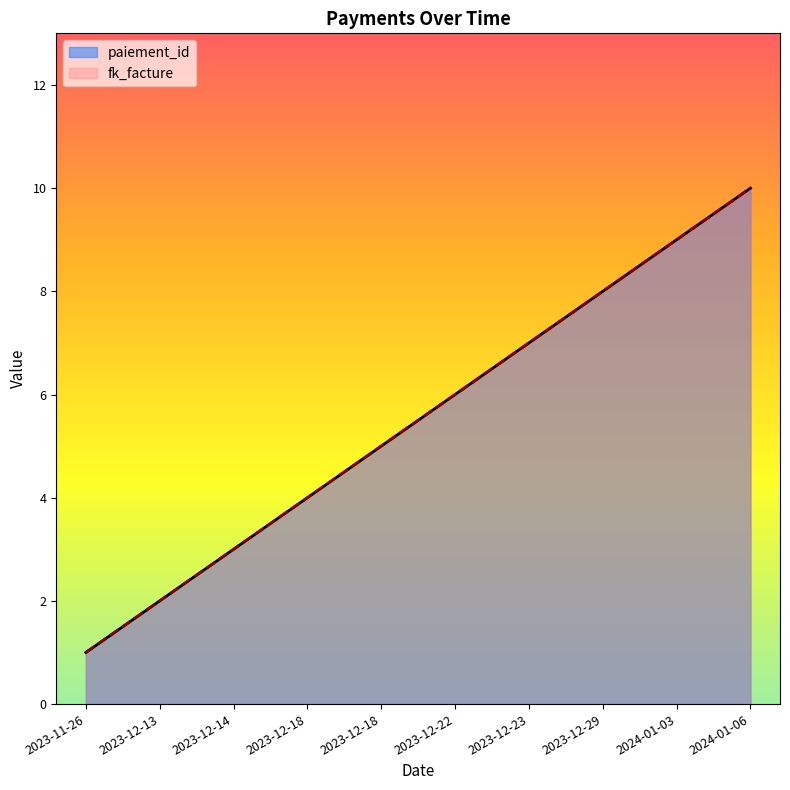

True or false: fk_facture has more than 0 points higher than both neighbors.

False